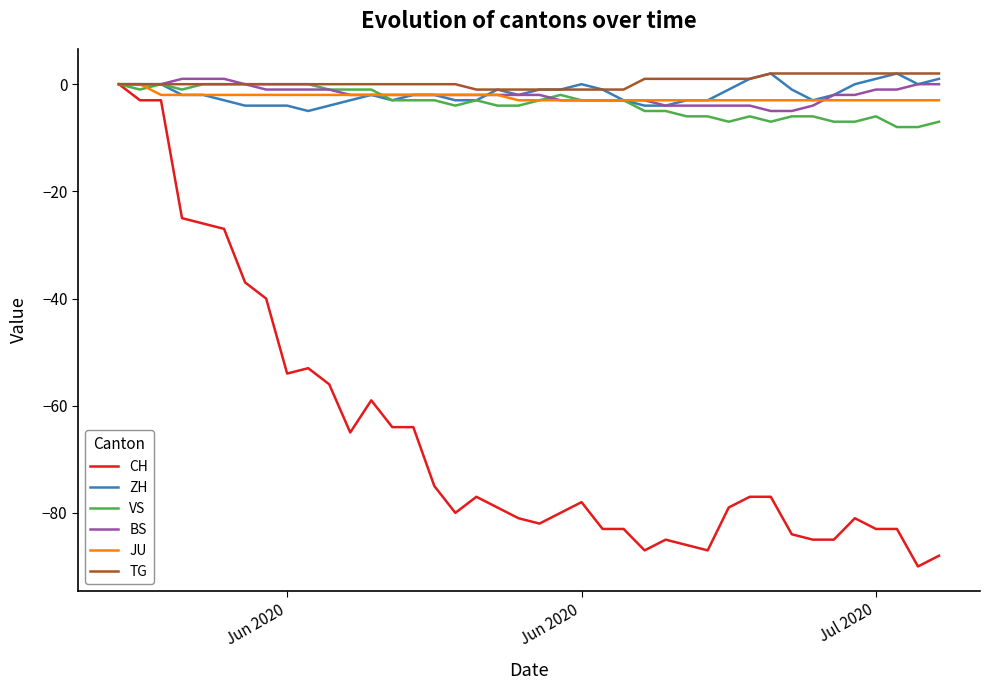

How many VS values are between -6 and -1?

25